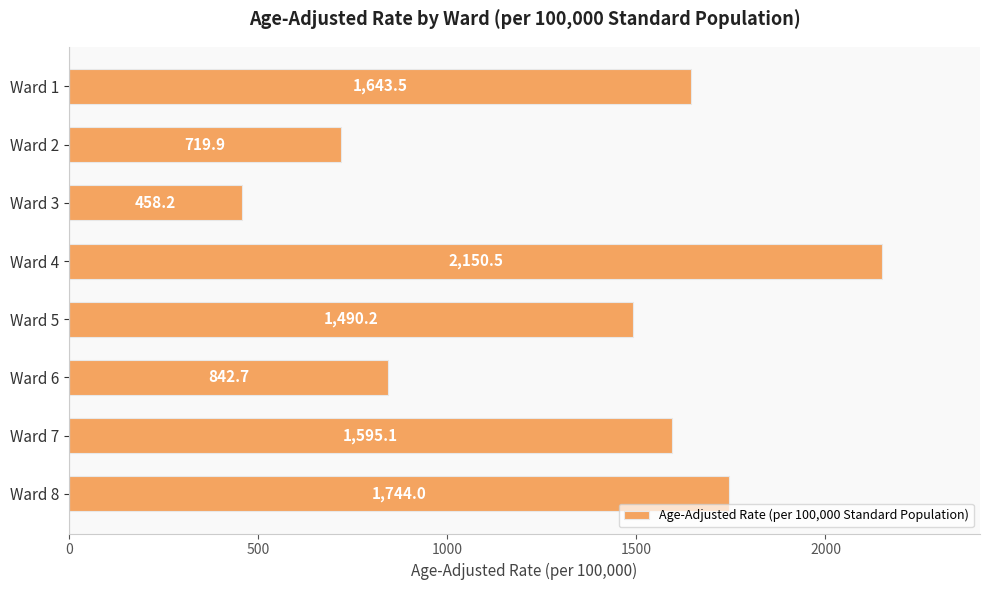

List the labels in order of value, smallest first.

Ward 3, Ward 2, Ward 6, Ward 5, Ward 7, Ward 1, Ward 8, Ward 4